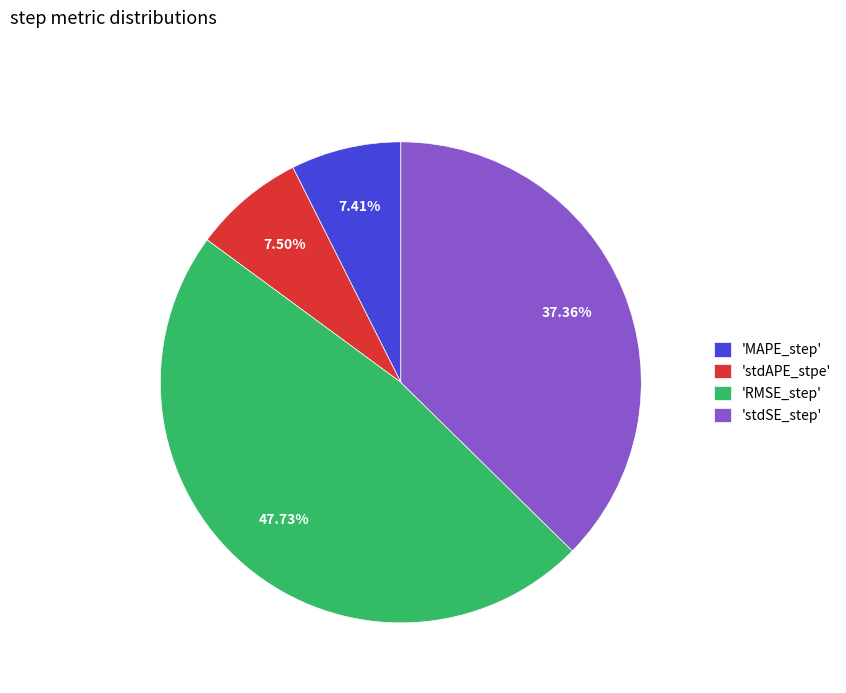

Is there any slice that represents more than half of the pie?

No